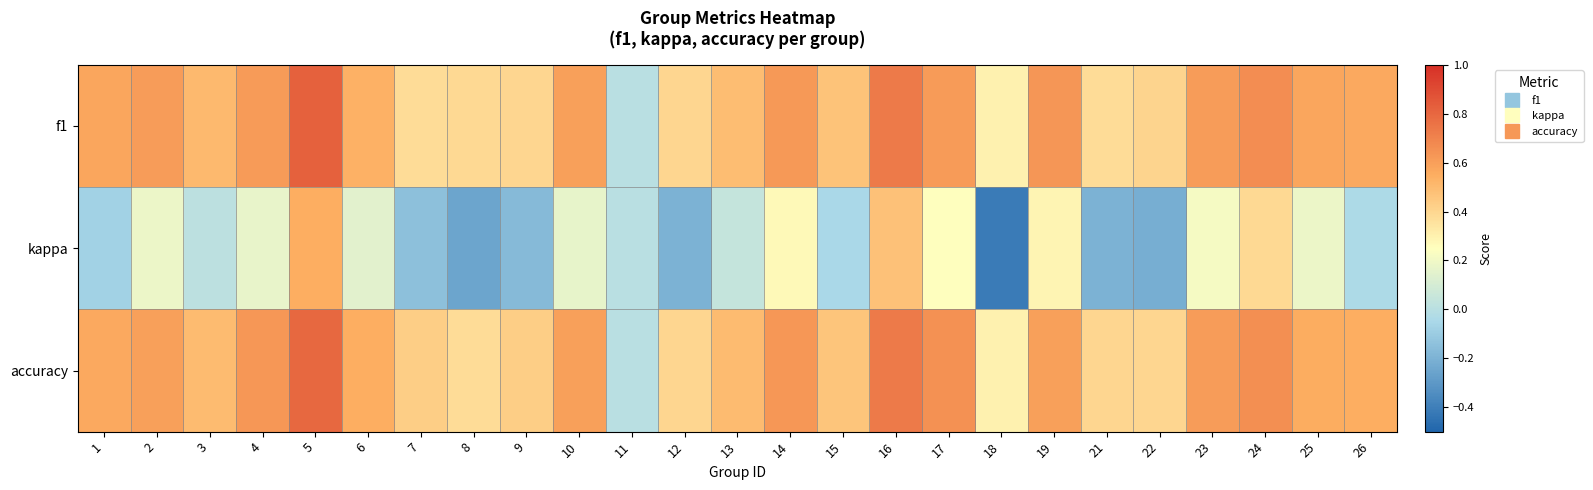

What is the total value across all series at 22?

0.6